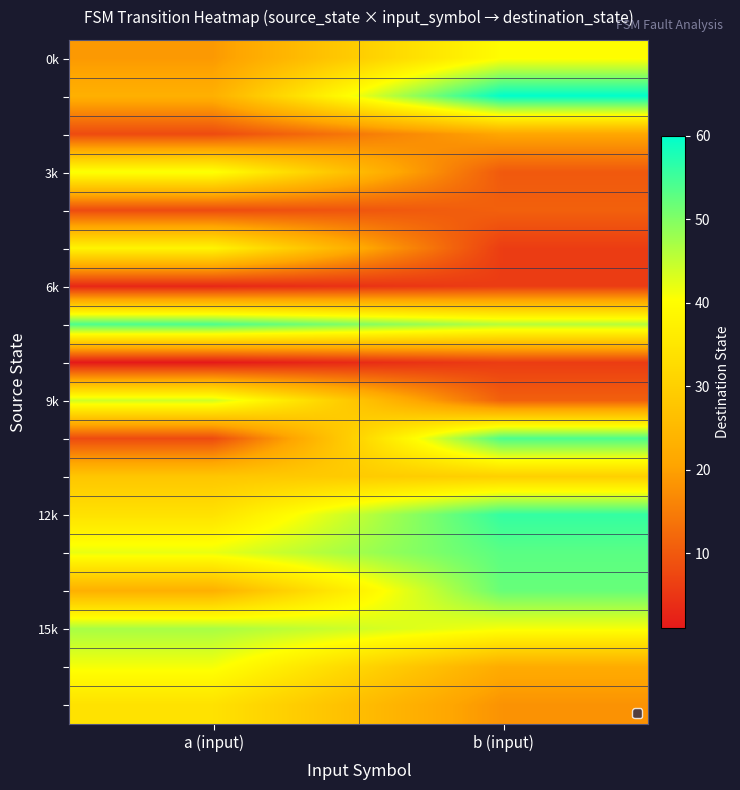

What is the difference between the highest and lowest values at b (input)?

54